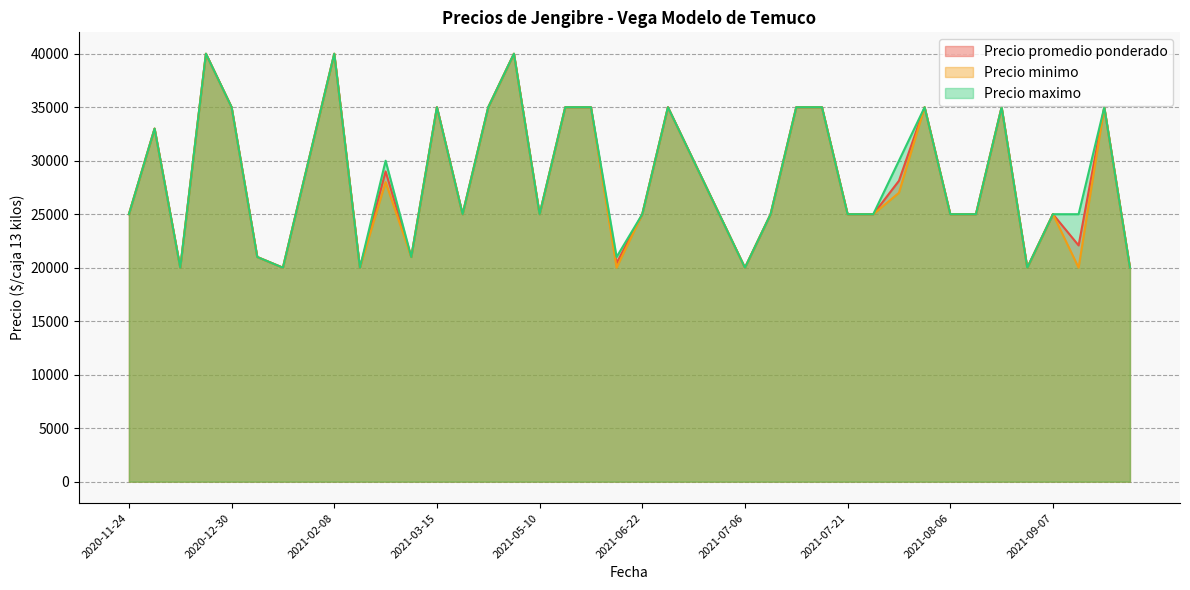

Does the chart have visible grid lines?

Yes